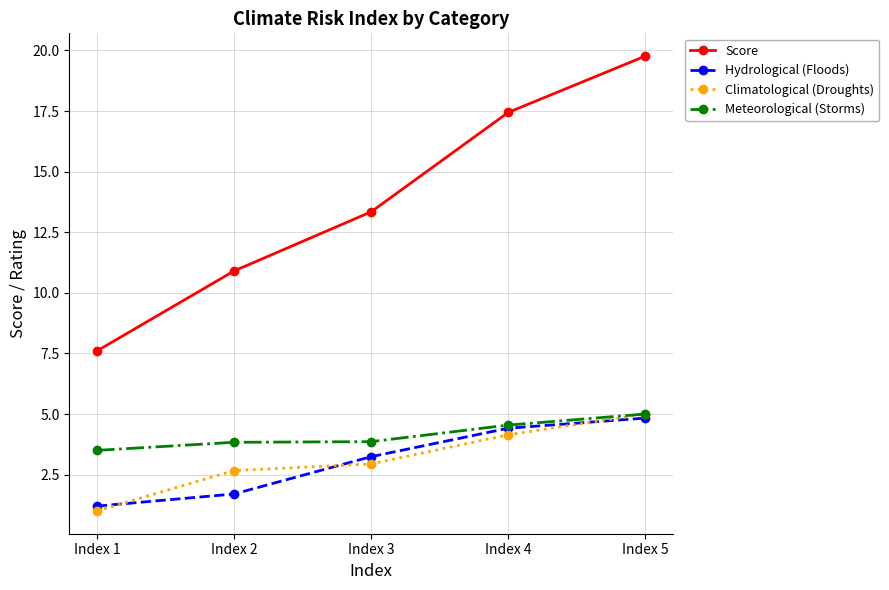

What is the average value of the Meteorological (Storms) series?

4.1